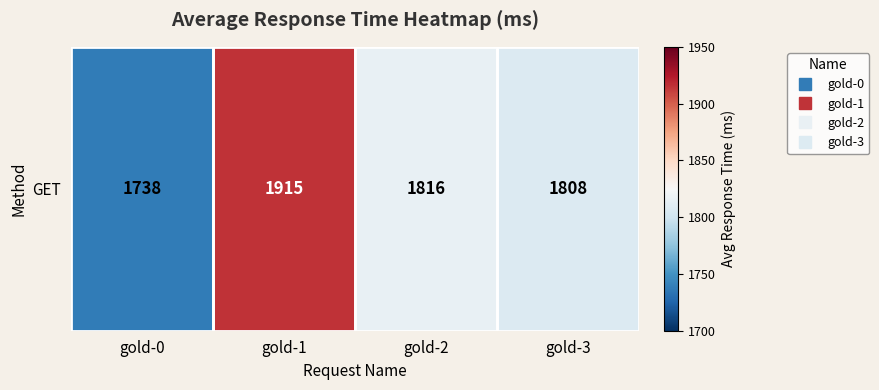

Reading left to right, extract all data points from this chart.

gold-0=1738	gold-1=1915	gold-2=1816	gold-3=1808